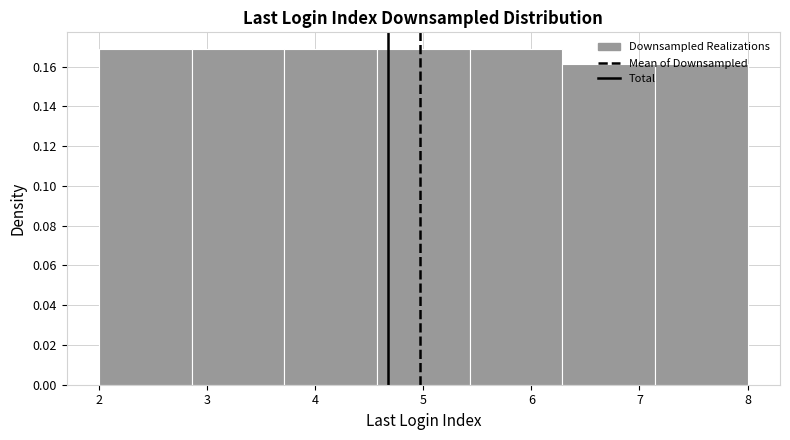

Reading left to right, transcribe this chart: for each bar, give the range it covers on the x-axis and its height. Neither the bar edges nor the heights are printed on the chart, so give them approximately, as read against the axes.

2.0 to 2.9: 0.168
2.9 to 3.7: 0.168
3.7 to 4.6: 0.168
4.6 to 5.4: 0.168
5.4 to 6.3: 0.168
6.3 to 7.1: 0.162
7.1 to 8.0: 0.162